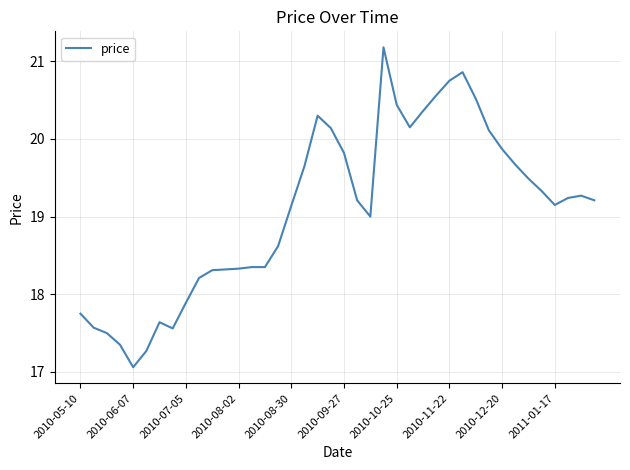

Does the chart have visible grid lines?

Yes